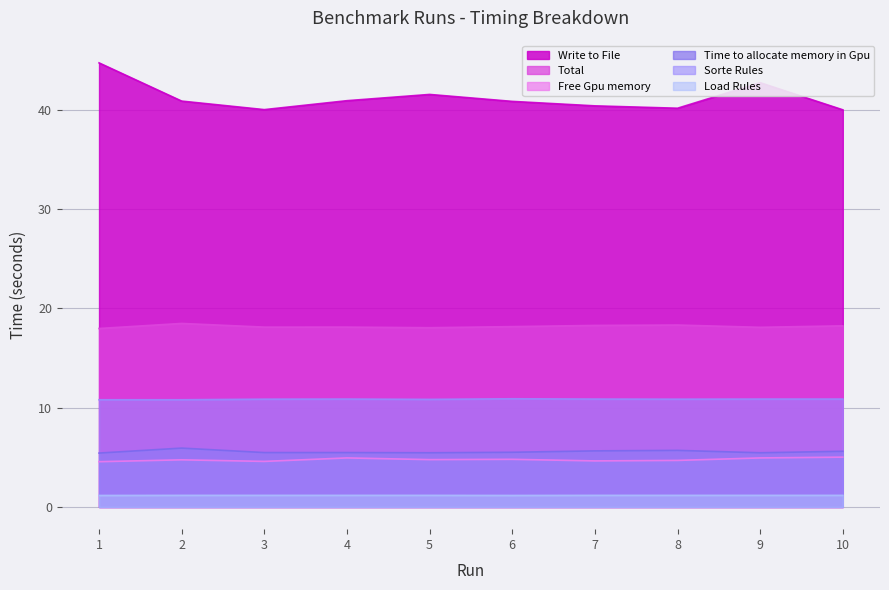

Which series has the largest total across all categories?

Write to File